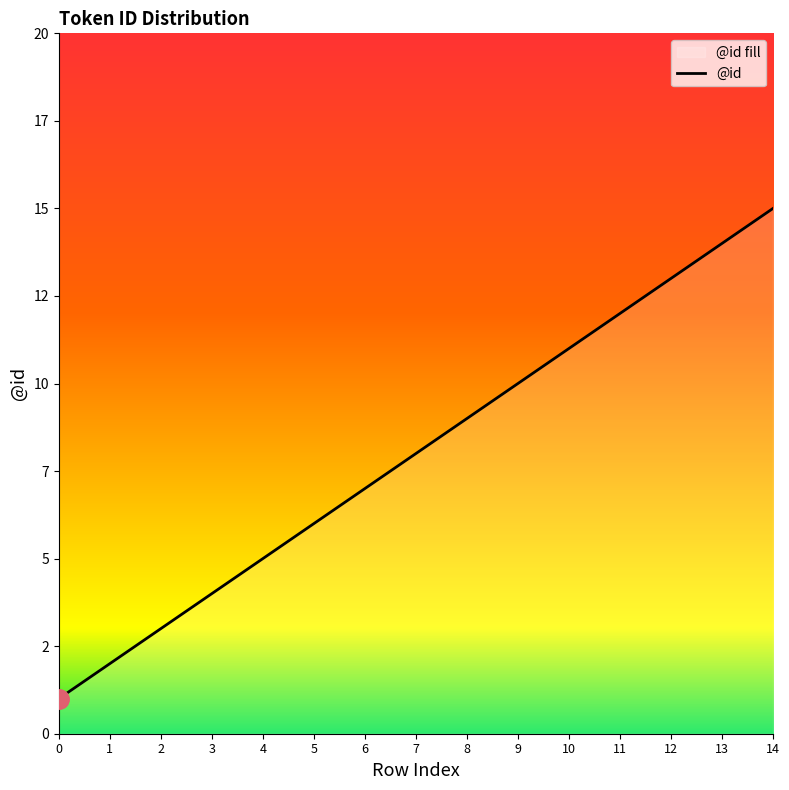

What is the average value?

8